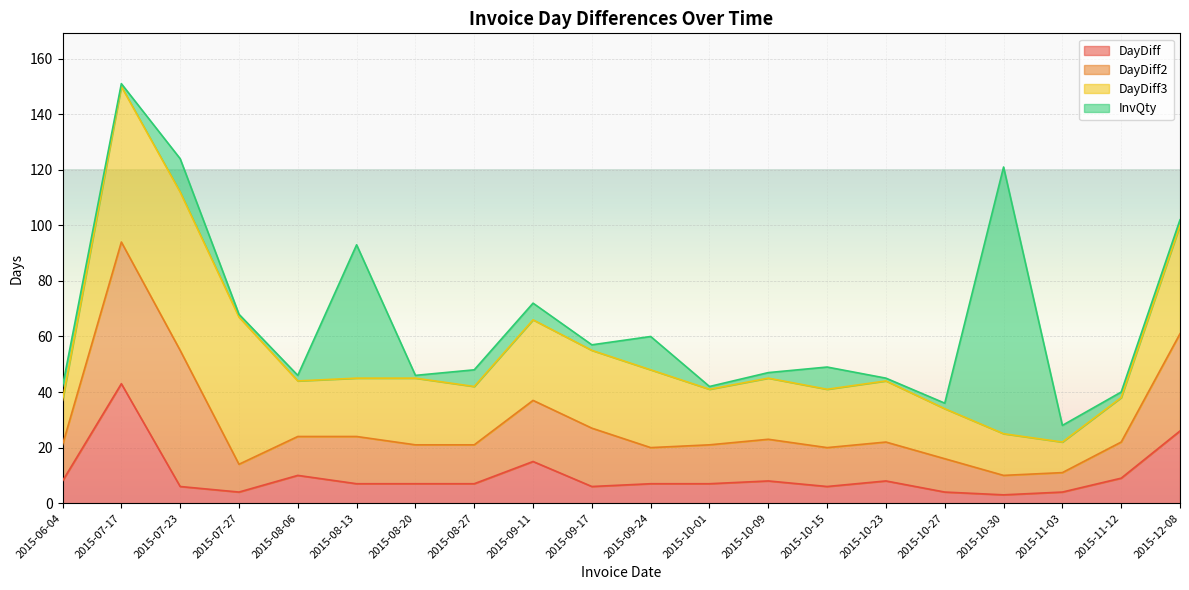

What are all the series names shown in the legend?

DayDiff, DayDiff2, DayDiff3, InvQty